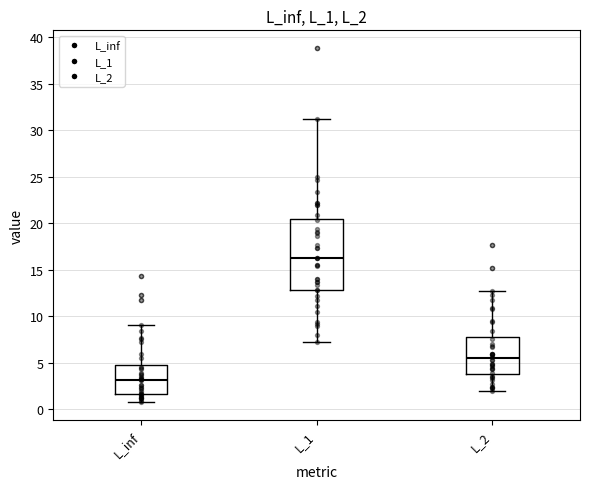

Which box has the highest median line?

L_1